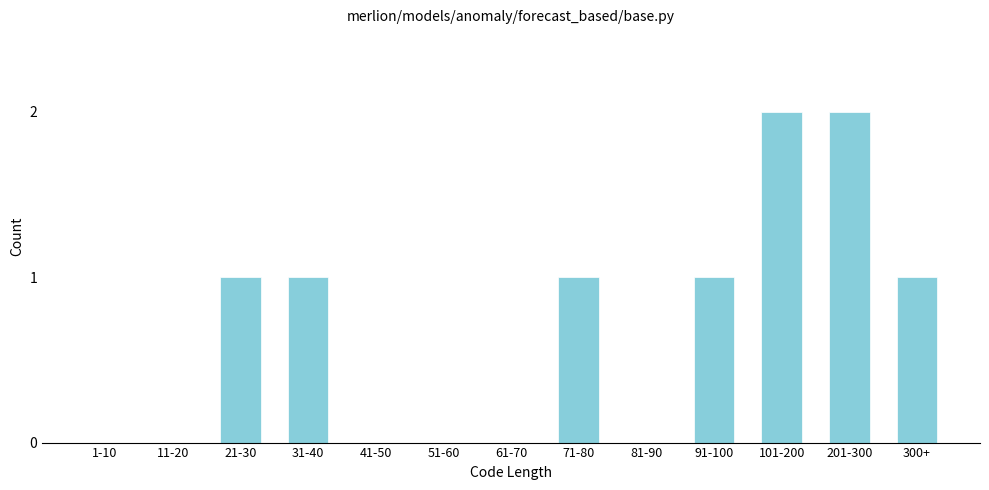

Reading right to left, list all the values displayed in this chart.

300+=1	201-300=2	101-200=2	91-100=1	81-90=0	71-80=1	61-70=0	51-60=0	41-50=0	31-40=1	21-30=1	11-20=0	1-10=0